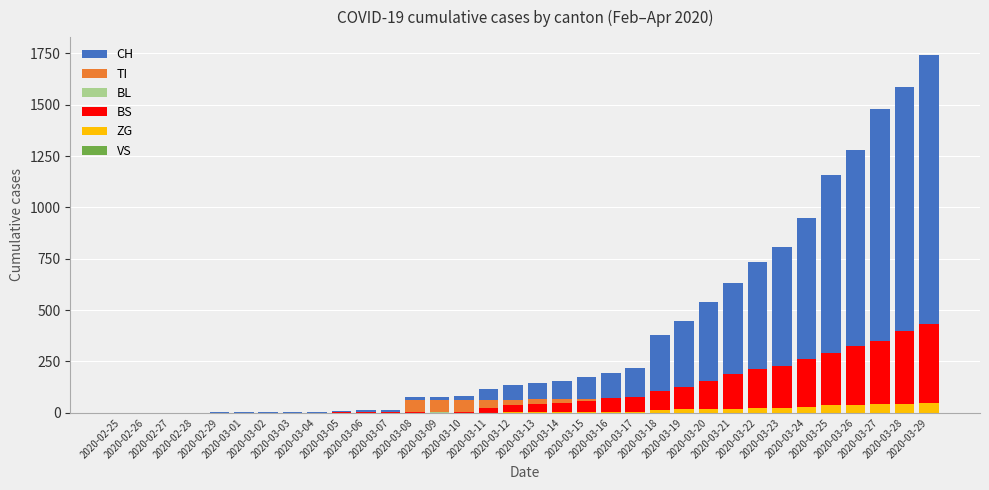

At which label does CH first exceed 146?

2020-03-14